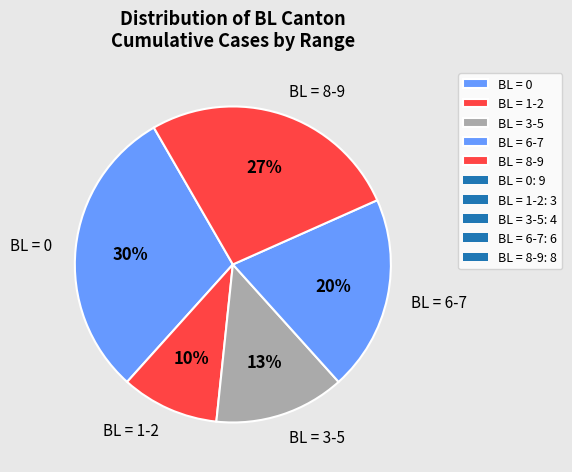

To the nearest percent, what is the average slice percentage?

20%